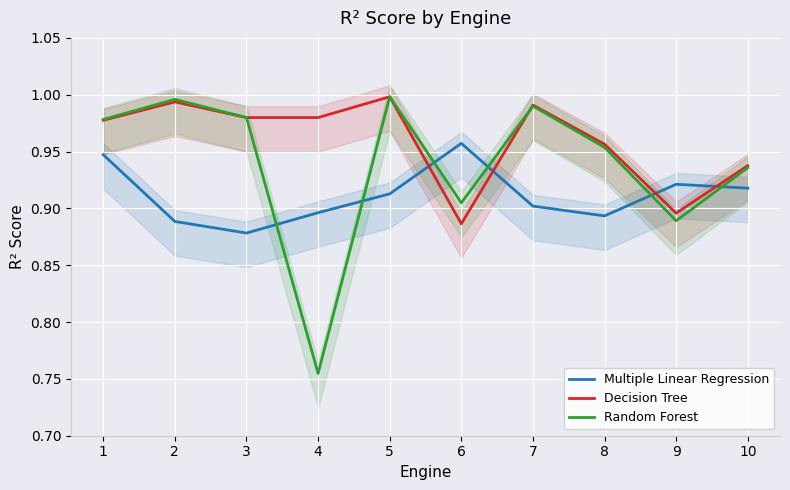

Rank the series at 1 from highest to lowest value.

Random Forest, Decision Tree, Multiple Linear Regression